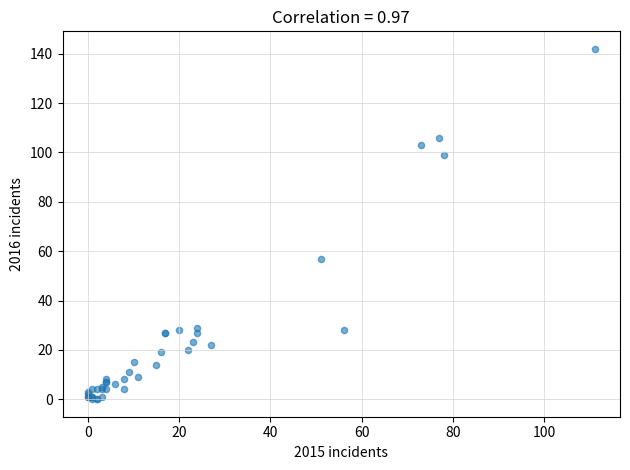

What Y value in the scatter plot is closest to 71?

57